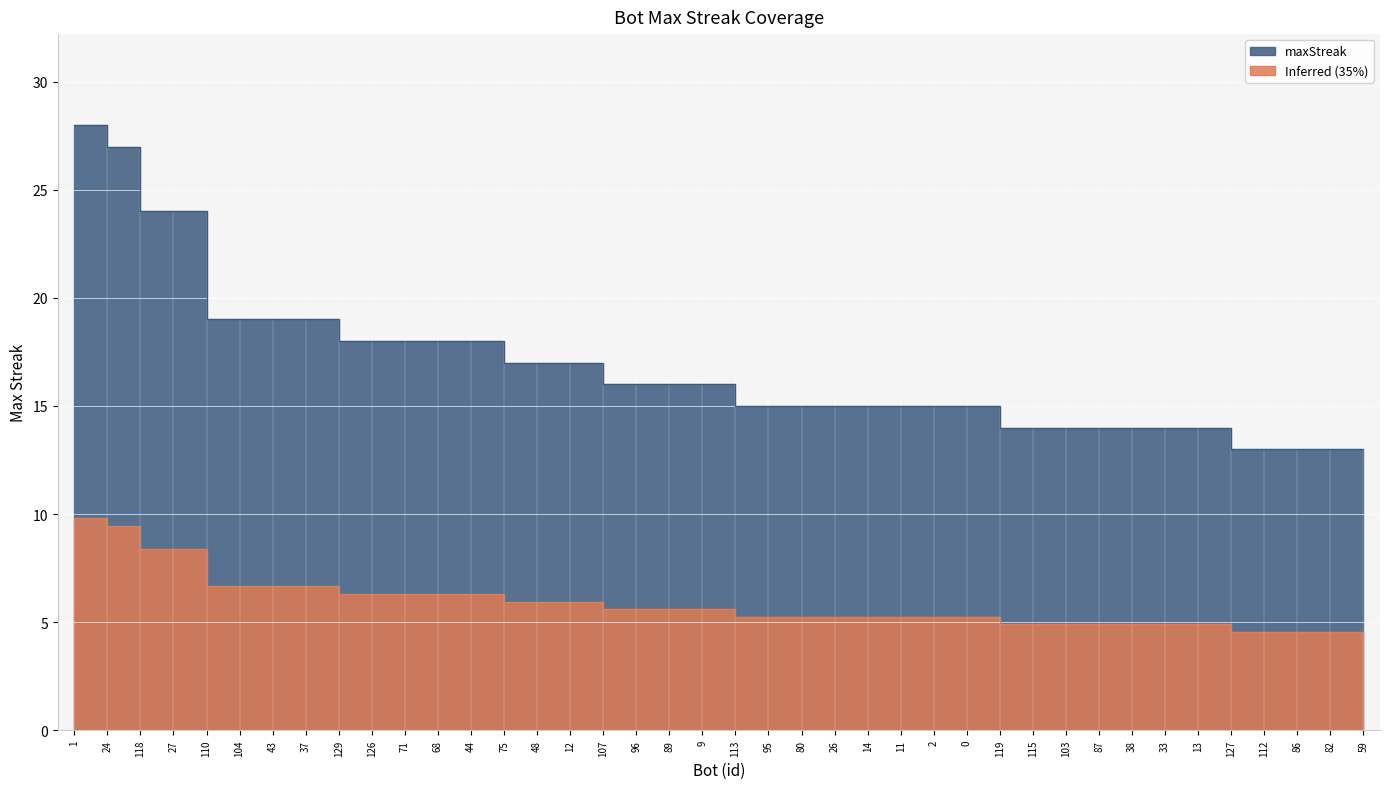

Reading left to right, what are all the values shown in this chart?

28	27	24	24	19	19	19	19	18	18	18	18	18	17	17	17	16	16	16	16	15	15	15	15	15	15	15	15	14	14	14	14	14	14	14	13	13	13	13	13